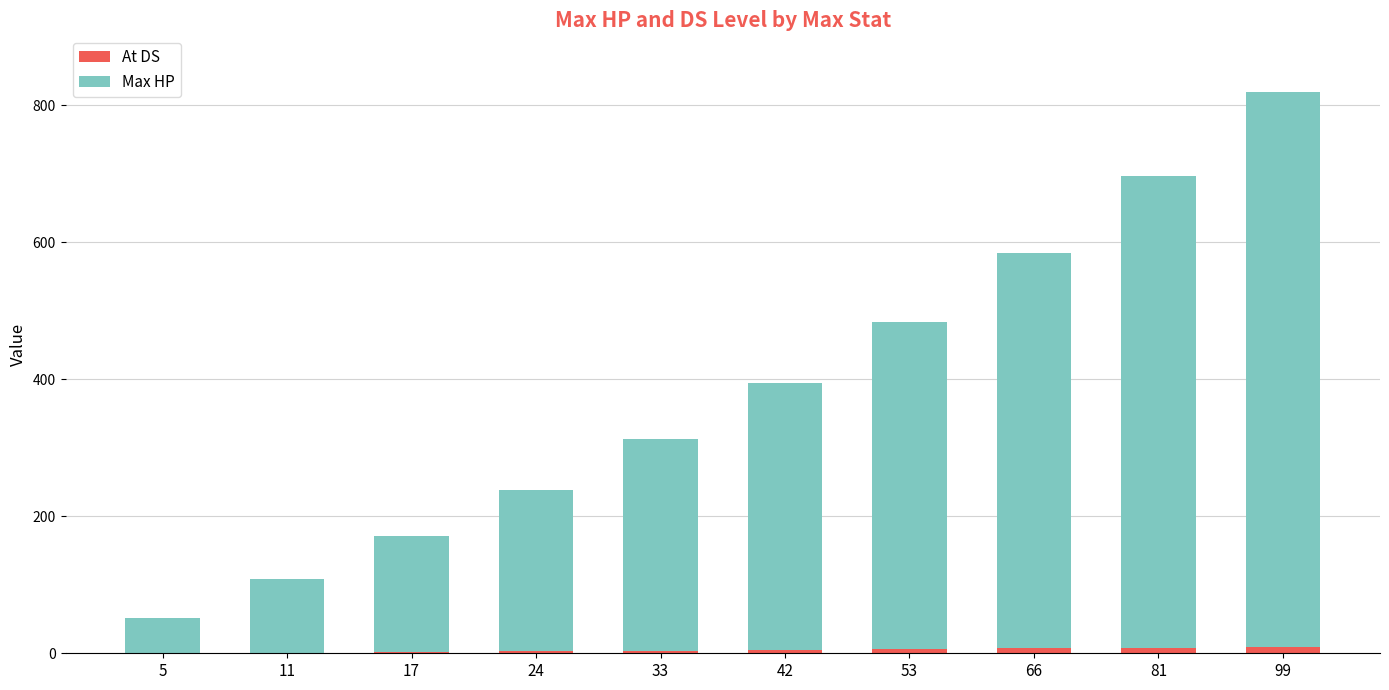

At which category is the sum across all series the highest?

99